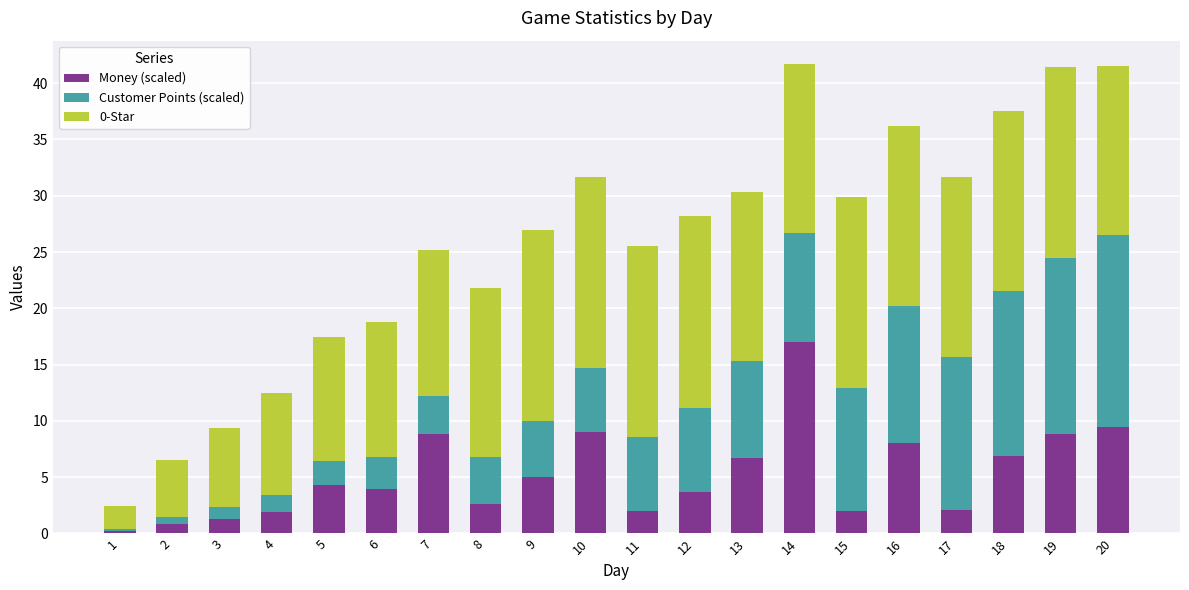

What is the total value across all series at 6?

18.8